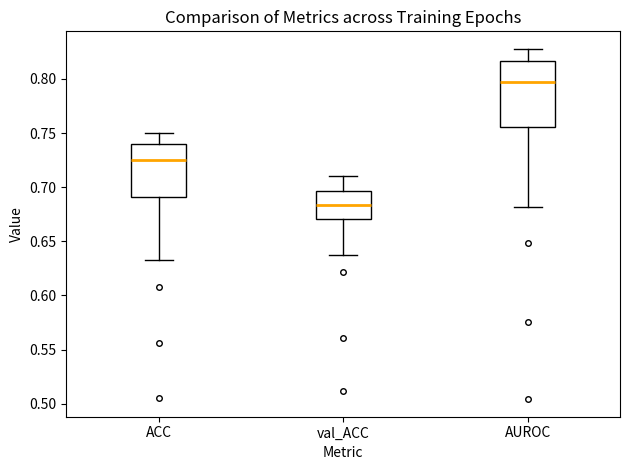

Reading left to right, read every box against the y-axis: the position of its median line, the range the box covers, and the ends of its whiskers. The values are not printed on the chart, so give them approximately, as read against the axis.

ACC: median 0.725, box 0.690 to 0.740, whiskers 0.635 to 0.750
val_ACC: median 0.685, box 0.670 to 0.695, whiskers 0.635 to 0.710
AUROC: median 0.795, box 0.755 to 0.815, whiskers 0.680 to 0.830